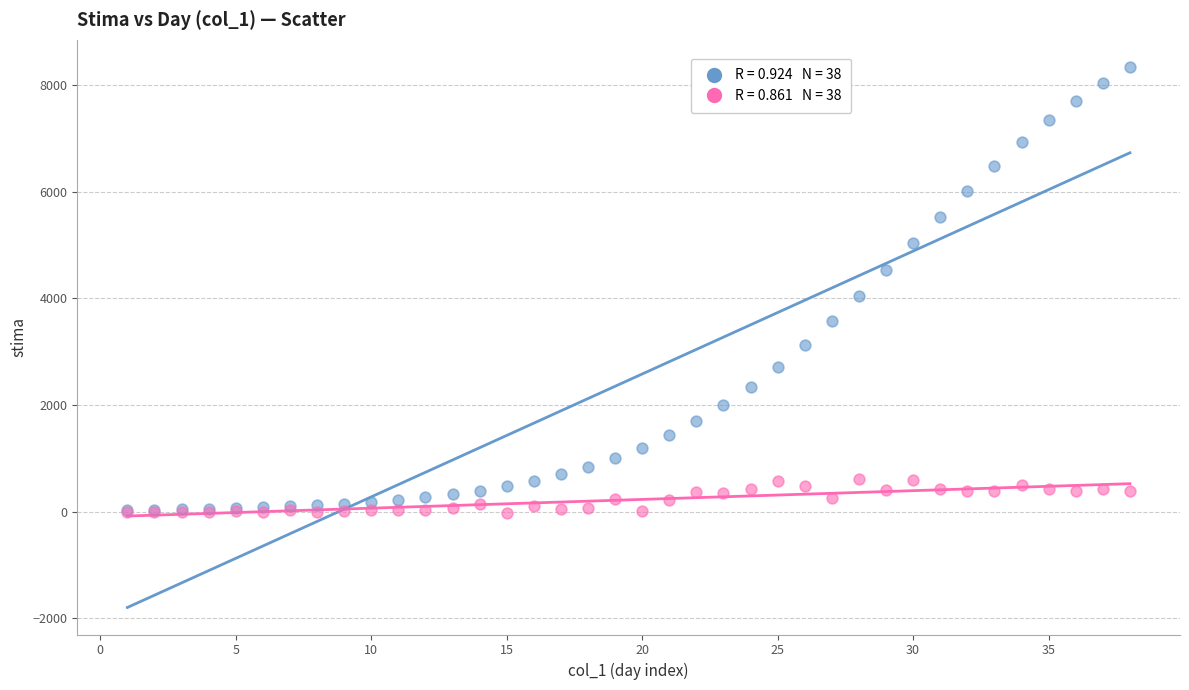

Across all series, what Y value is closest to 4158?

4039.7